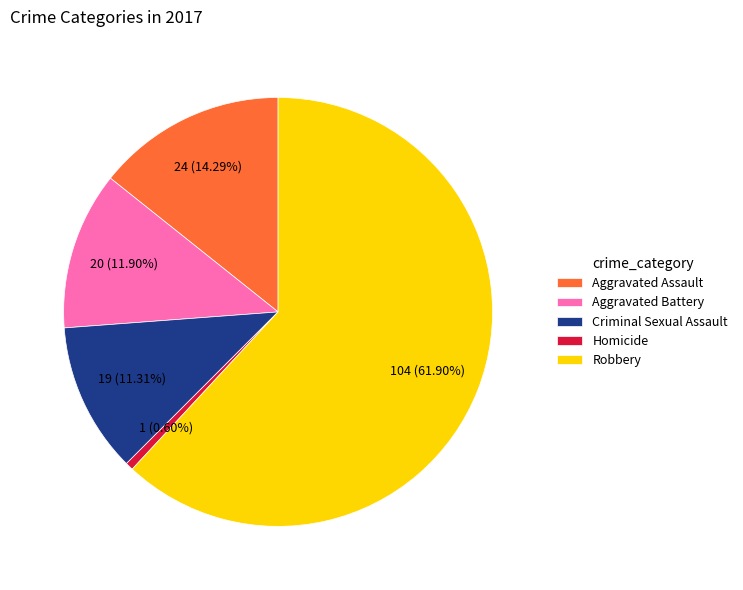

Is the sum of Aggravated Battery and Robbery greater than half?

Yes